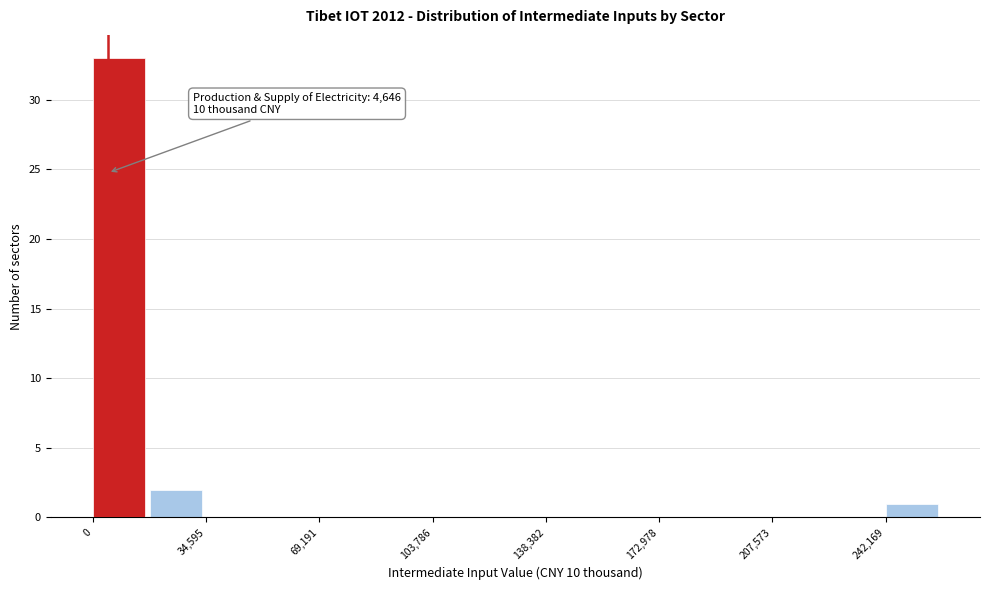

Read against the x-axis, roughly where is the centre of the tallest bar?

10000